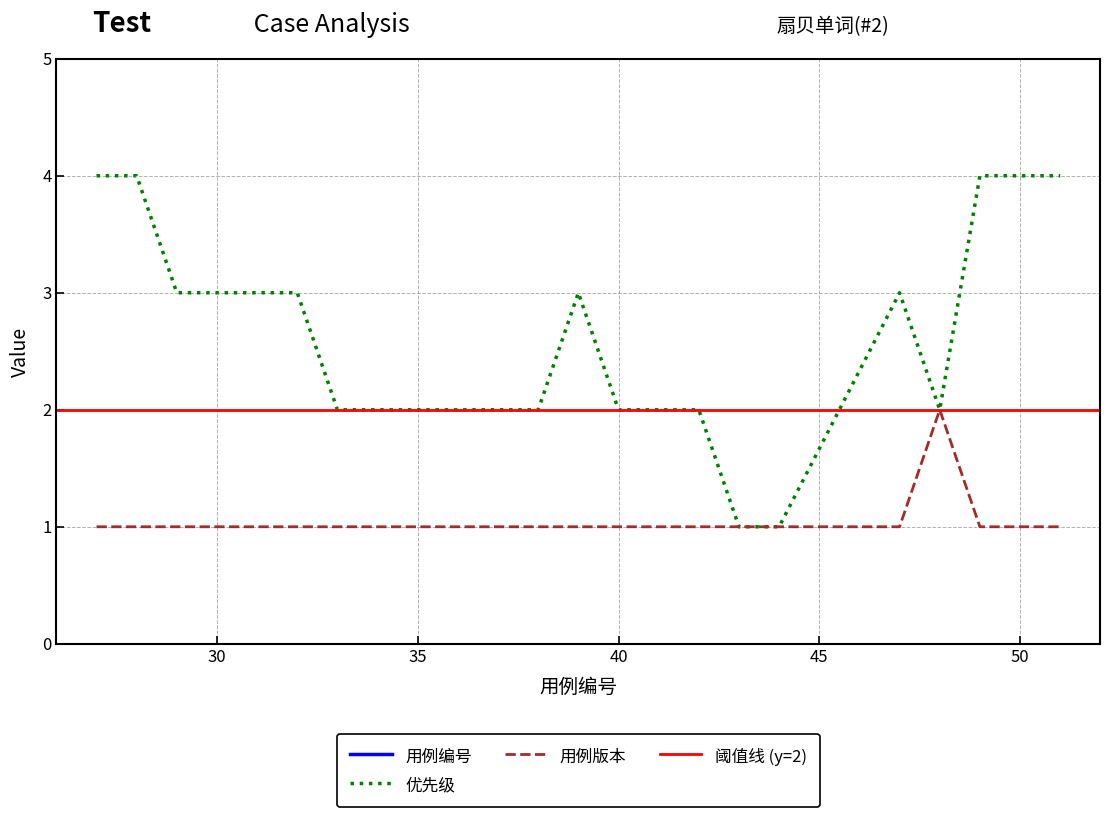

Which series has the widest spread of values?

用例编号